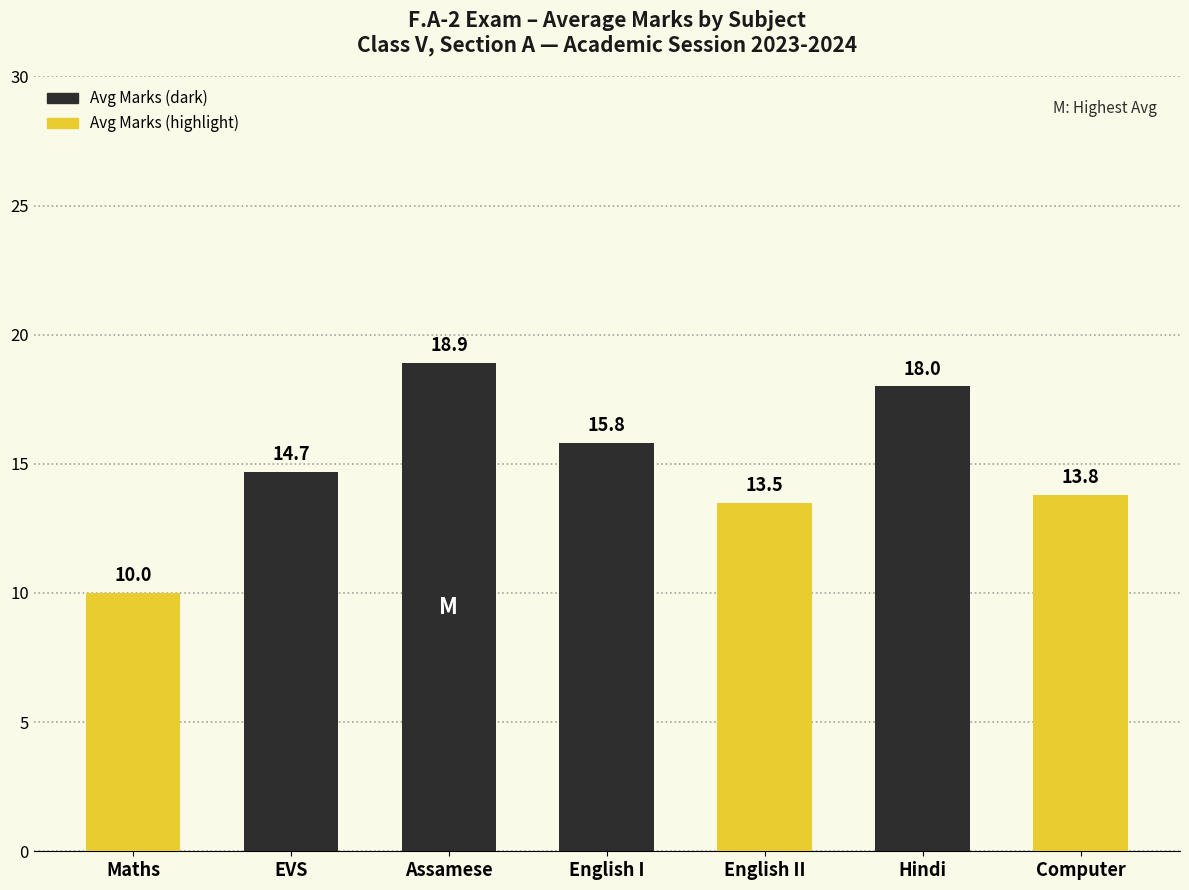

How many values exceed 14?

4